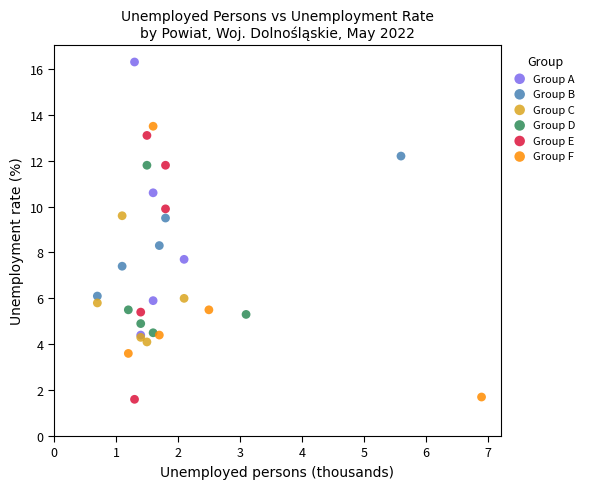

Which series reaches the maximum Y coordinate?

Group A